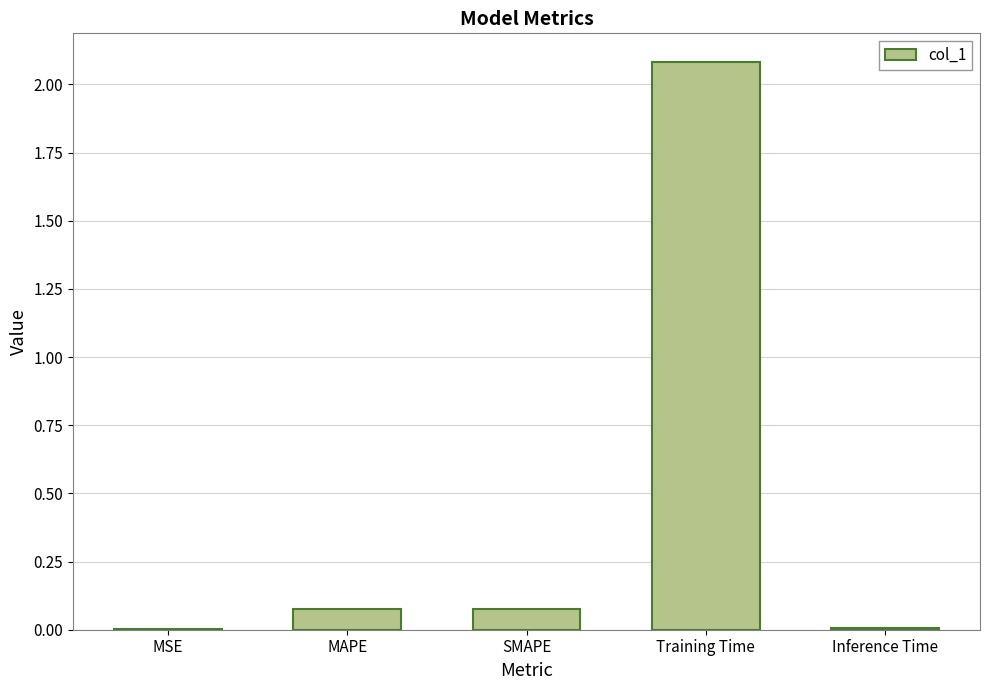

The value at SMAPE is 0.0. True or false?

False